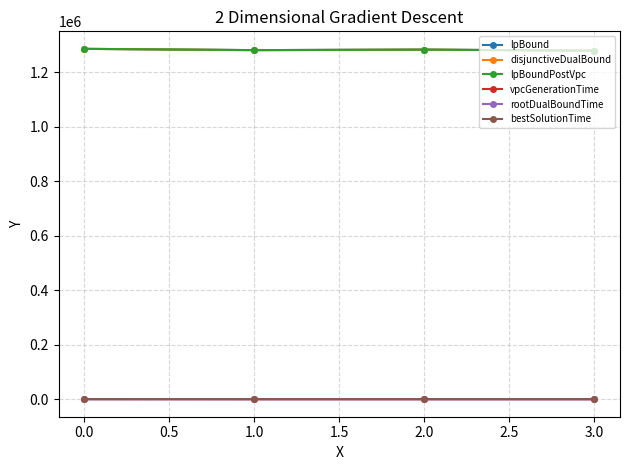

Does the chart have visible grid lines?

Yes